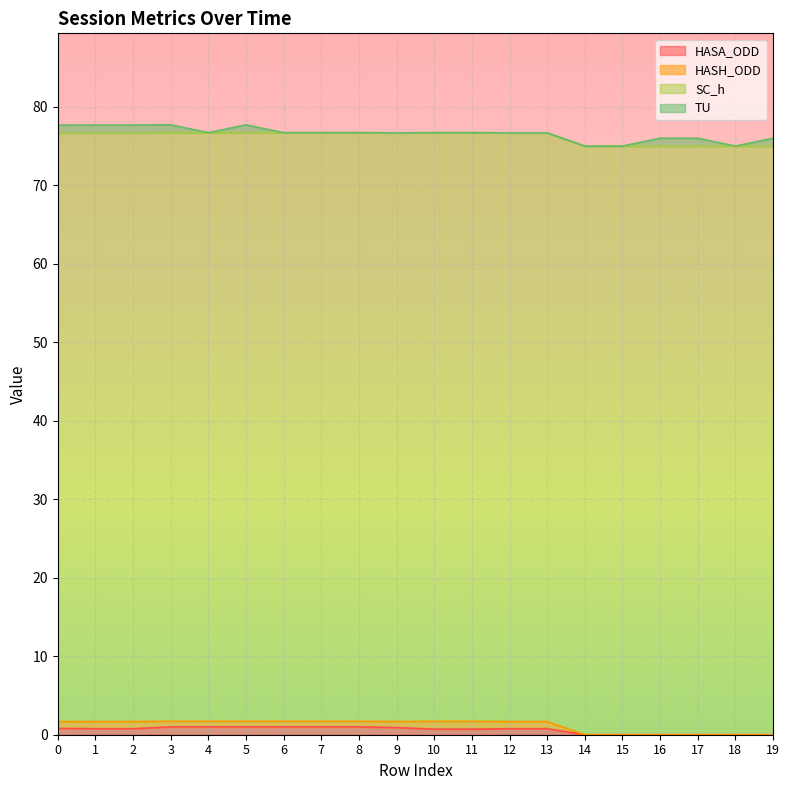

What is the average value of the HASH_ODD series?

0.6